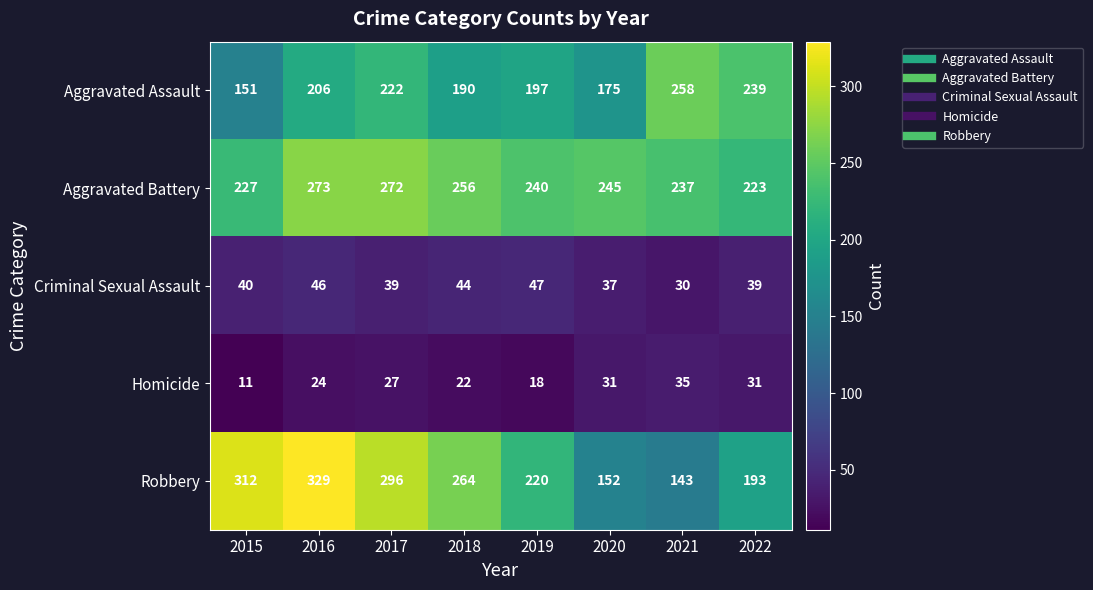

What is the sum of the Robbery values at 2017 and 2018?

560